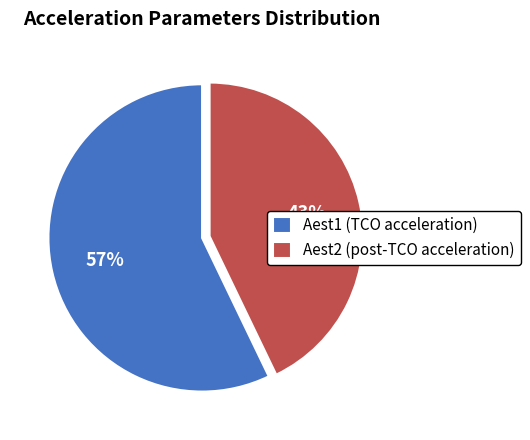

How many segments does this pie chart have?

2